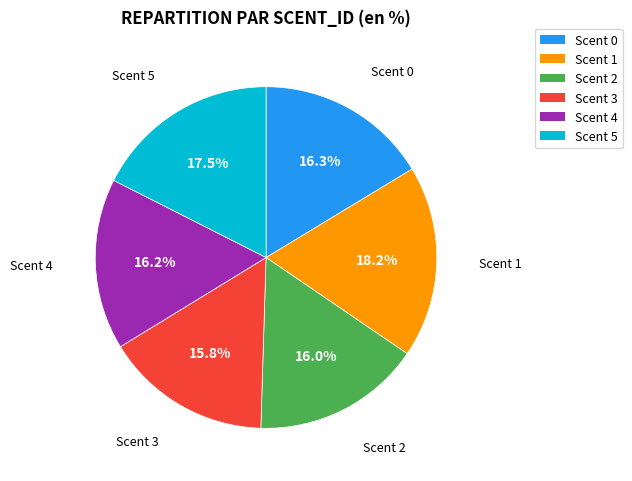

Is there any slice that represents more than half of the pie?

No